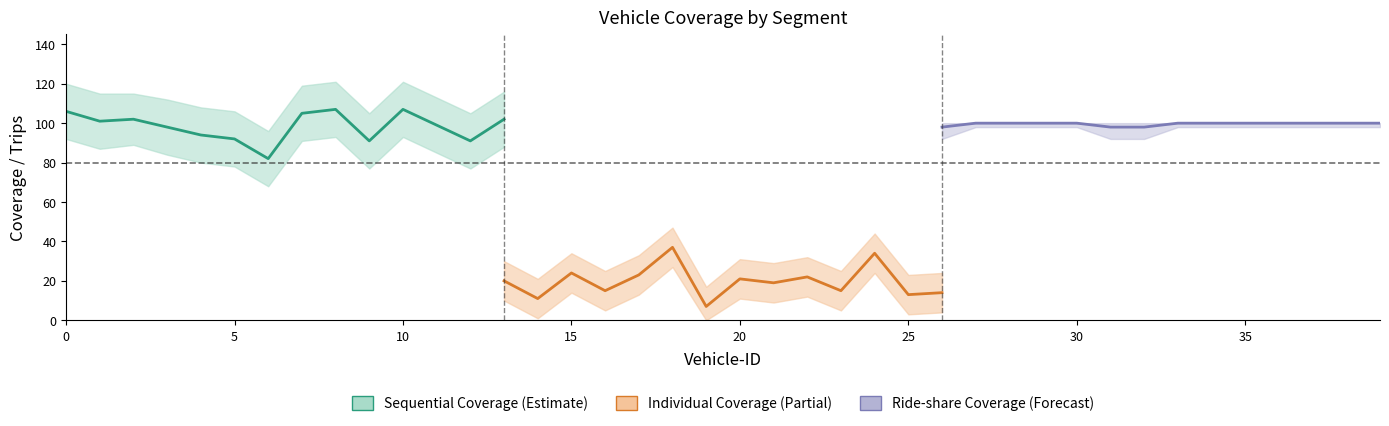

How many lines are shown in the chart?

3